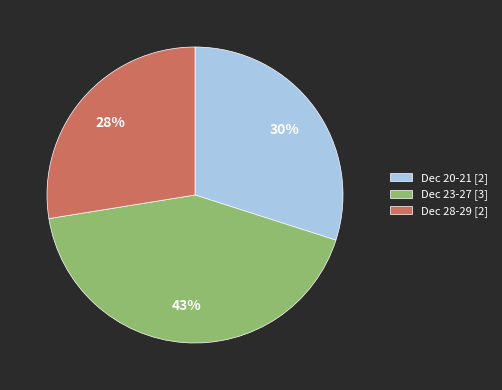

What is the smallest slice in the pie chart?

Dec 28-29 [2]